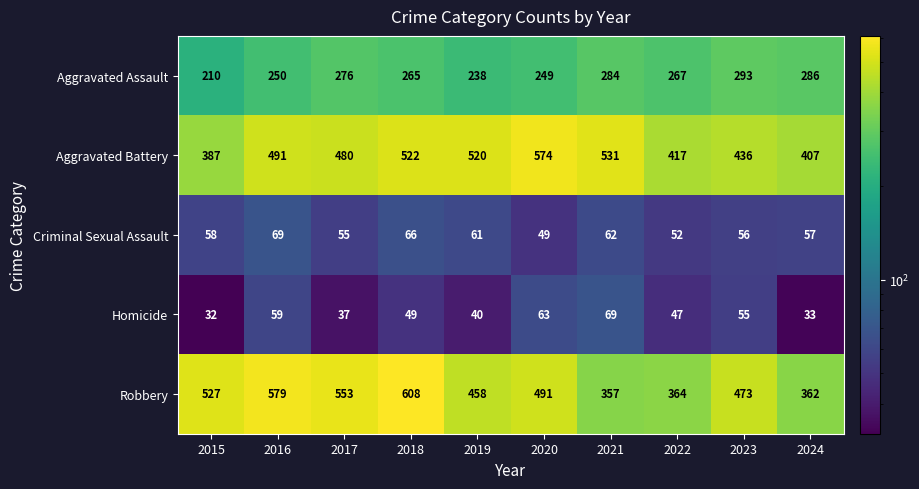

At 2016, list the series in order from largest to smallest.

Robbery, Aggravated Battery, Aggravated Assault, Criminal Sexual Assault, Homicide